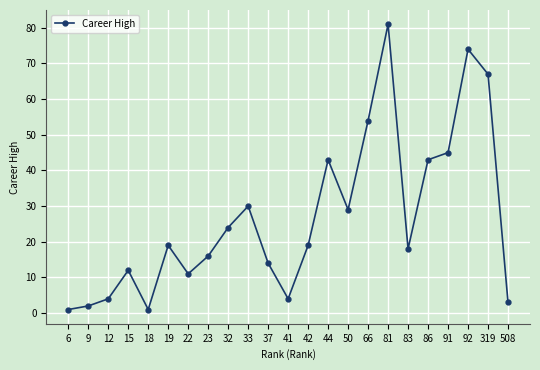

How many interior local peaks (higher than both neighbors) does the data have?

6